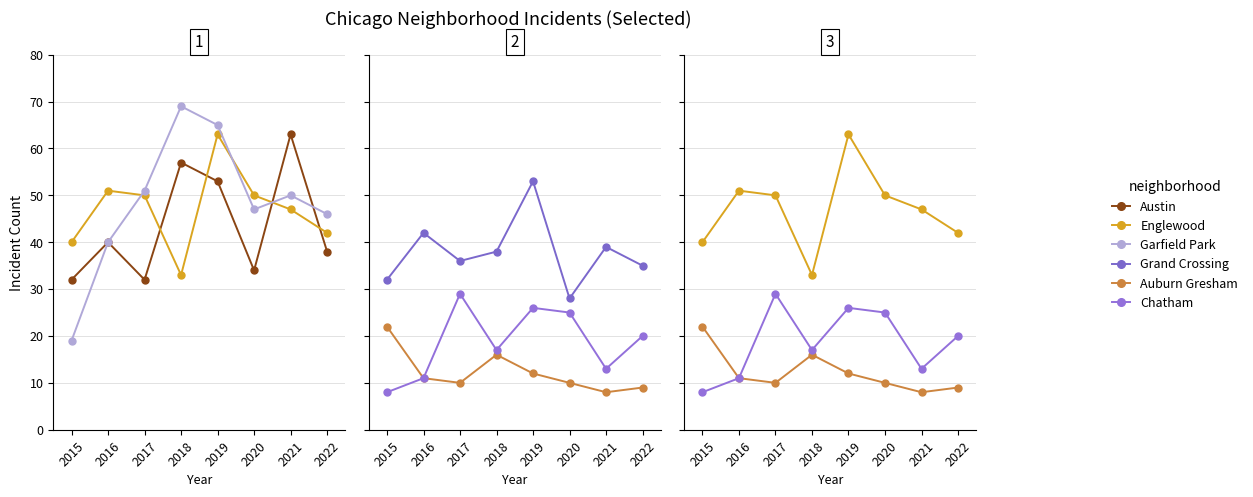

At which label does Austin first exceed 40?

2018